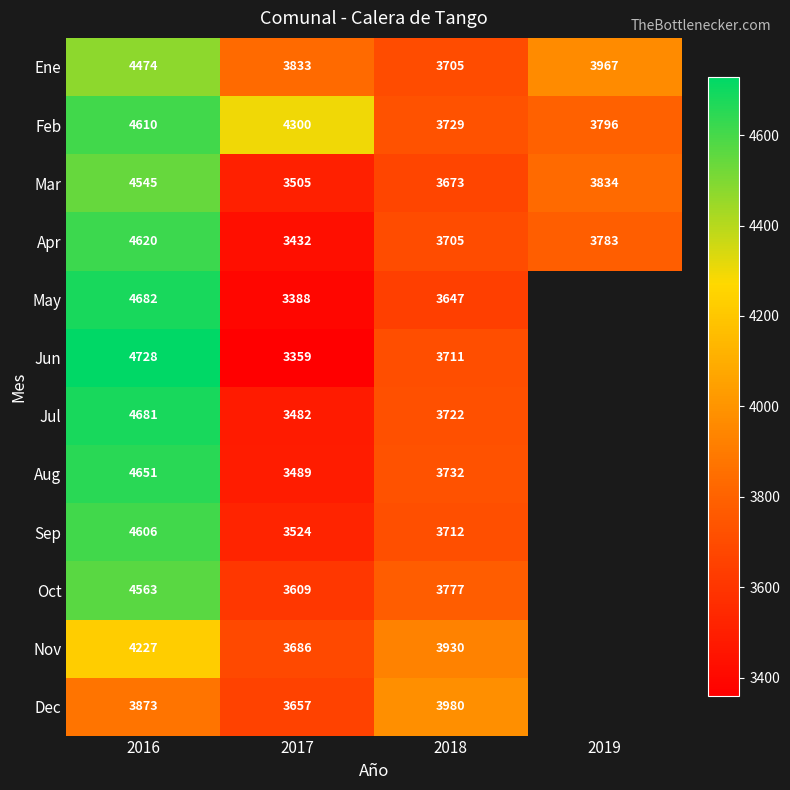

Where is Ene nearest to the value 4089?

2019